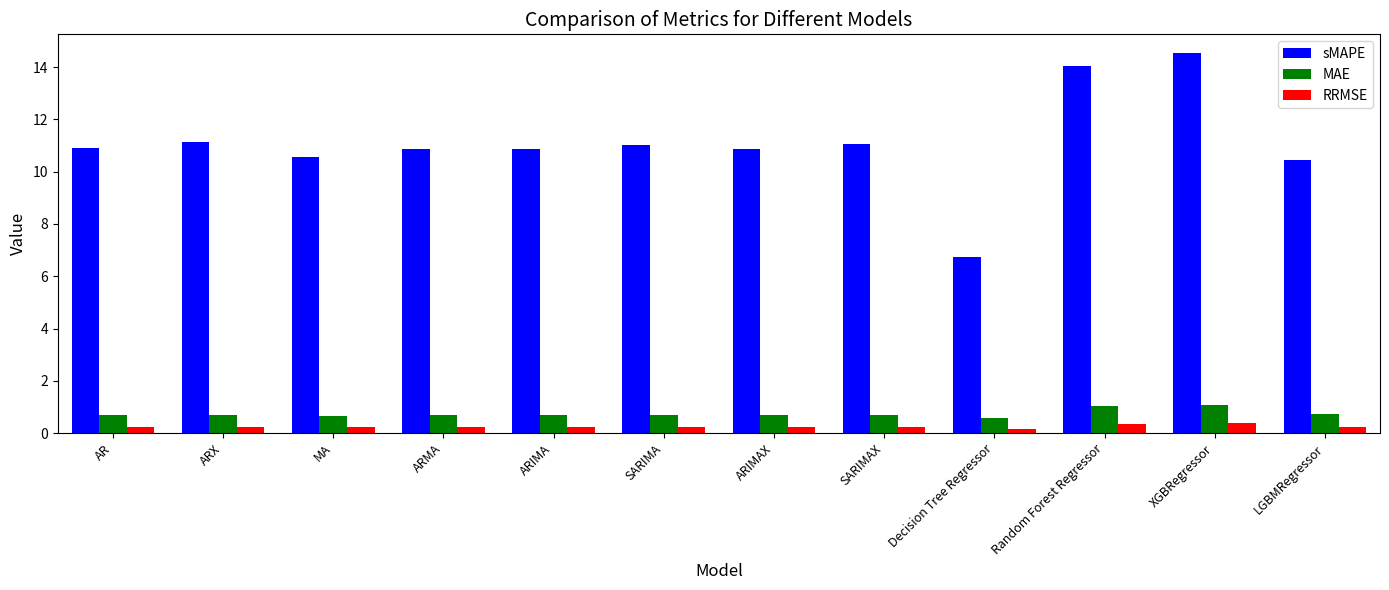

The MAE series shows 0.7 at ARIMA. True or false?

True